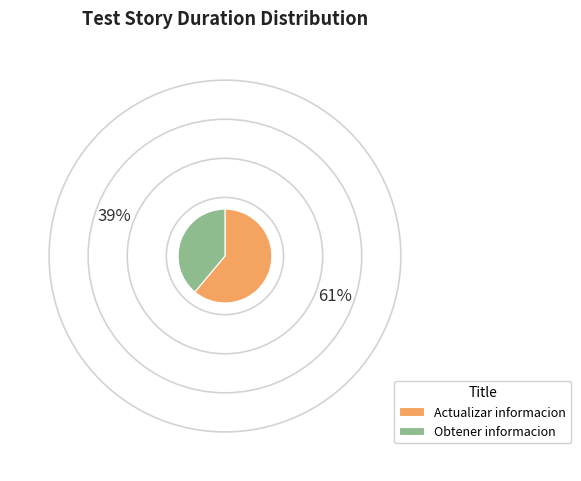

Is Obtener informacion the majority of the pie?

No